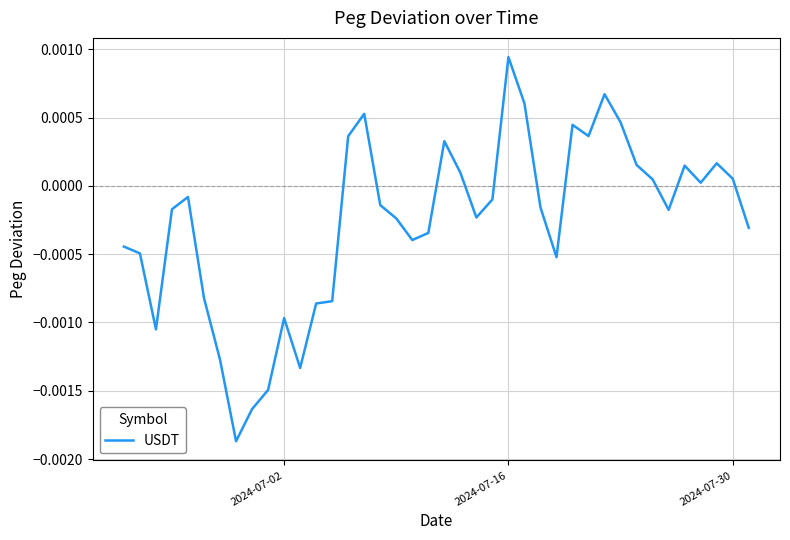

Does the chart have visible grid lines?

Yes